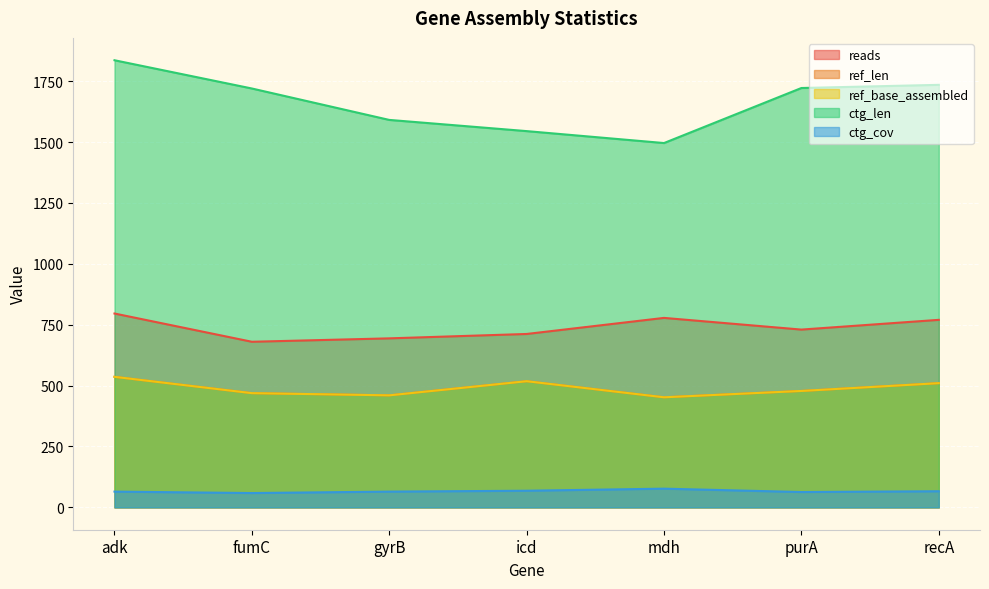

What is the value of the ref_base_assembled point at the 3rd from the left?

460.0